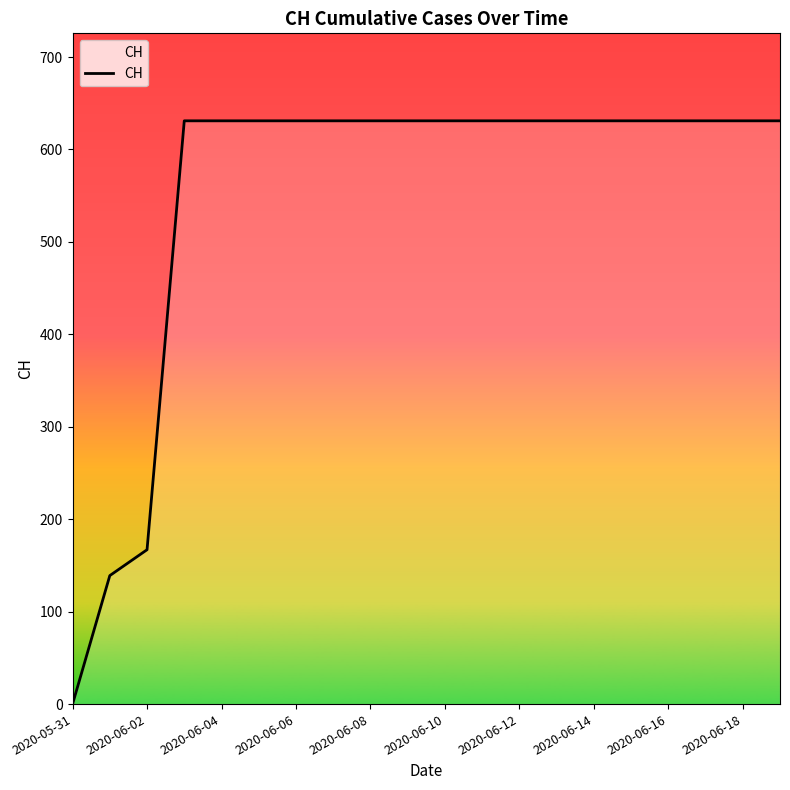

What is the greatest value displayed?

631